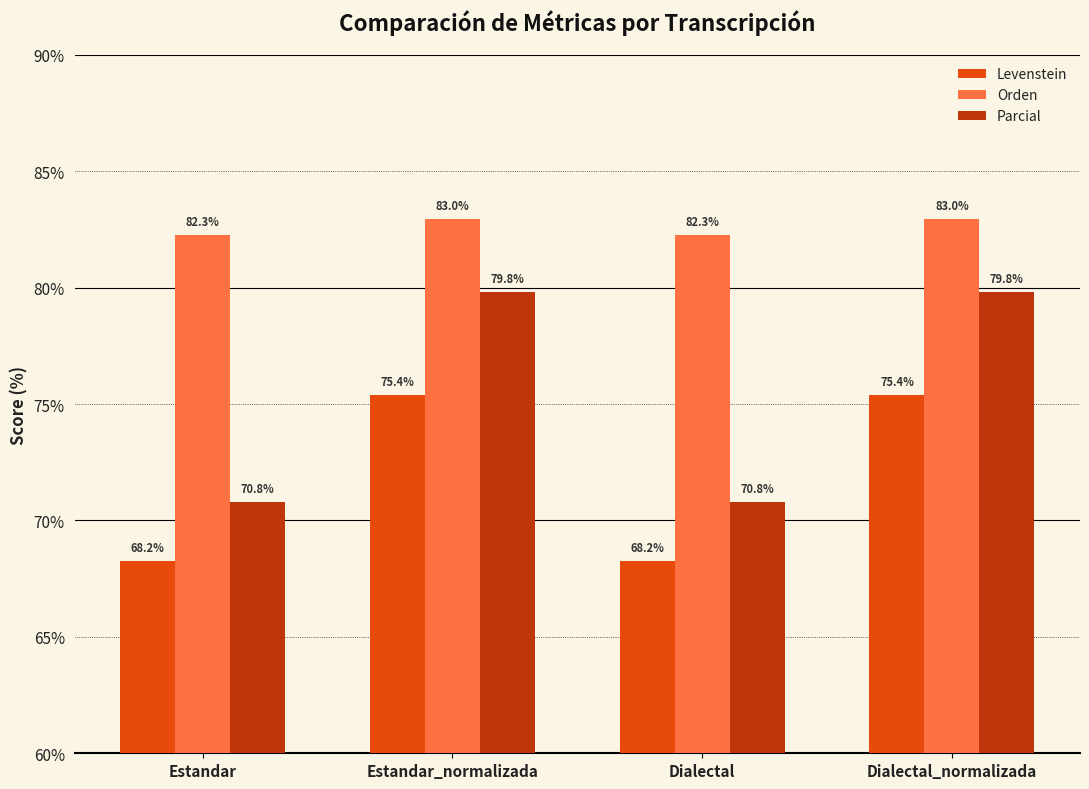

What is the difference between the highest and lowest values at Estandar?

14.0